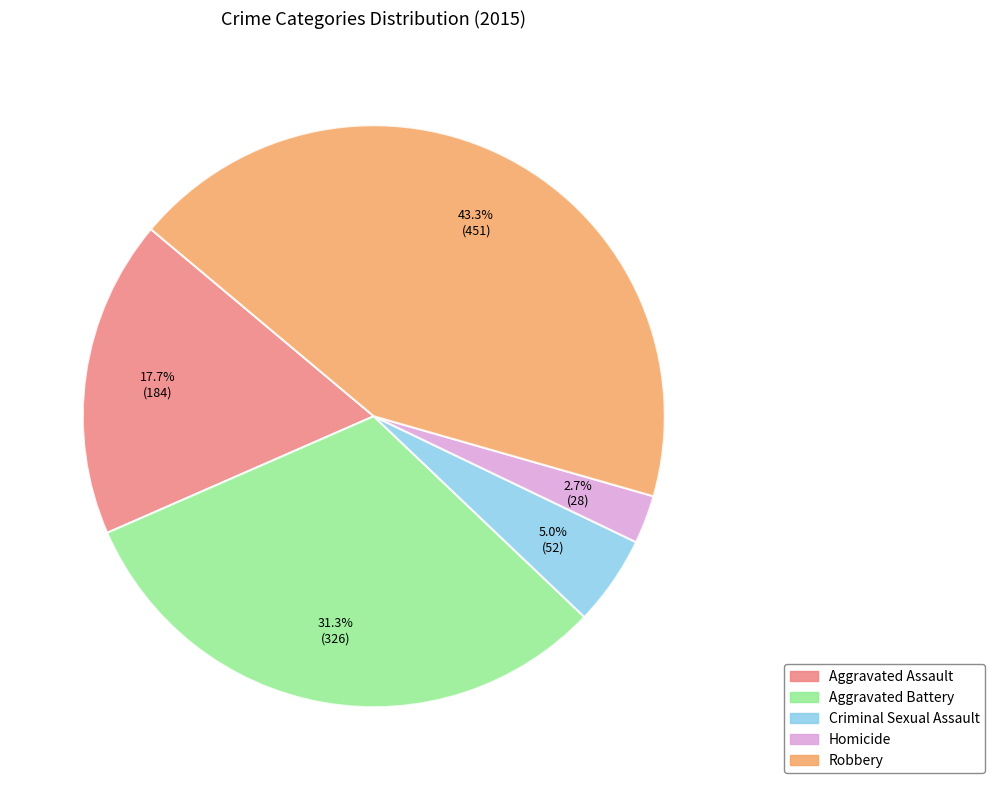

To the nearest percent, what percentage of the pie is Homicide?

3%